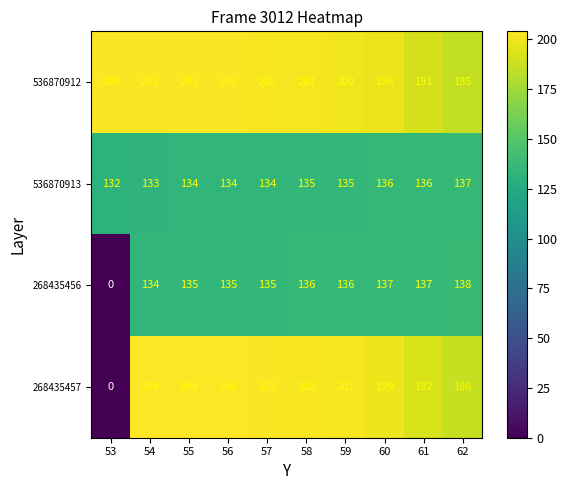

At how many categories does at least one series exceed 30?

10